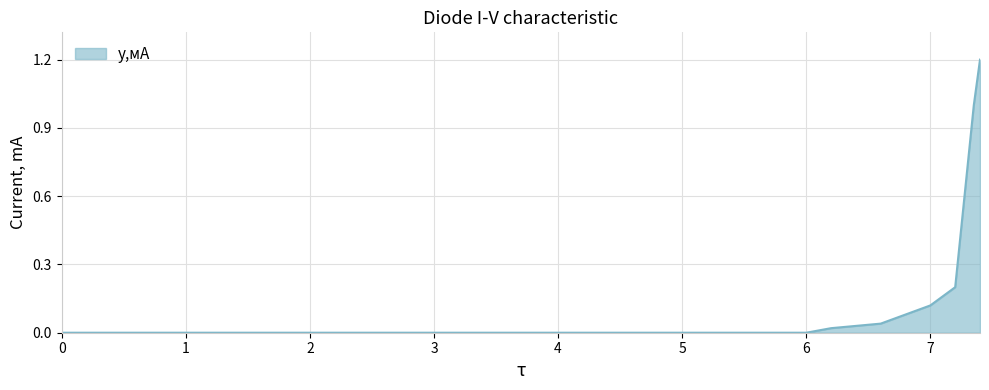

Is this an area chart (filled region under the line)?

Yes